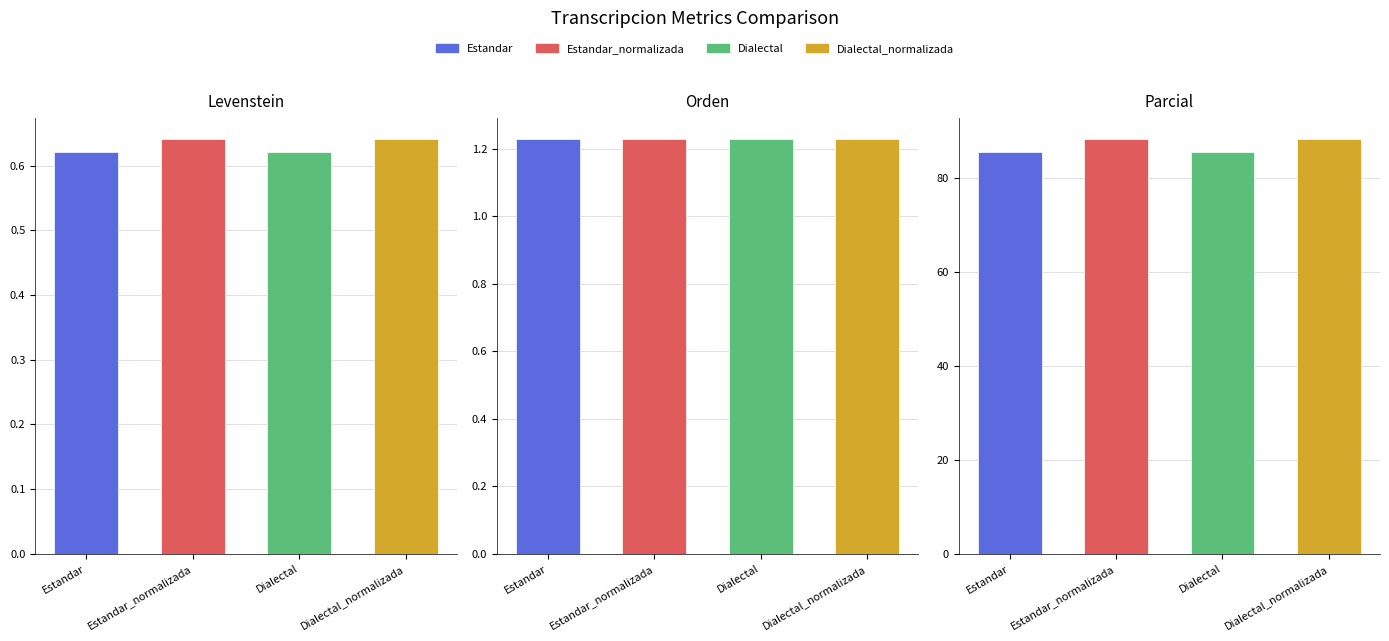

Reading left to right, what are all the values shown in this chart?

Levenstein: 0.6	0.6	0.6	0.6
Orden: 1.2	1.2	1.2	1.2
Parcial: 85.5	88.3	85.5	88.3